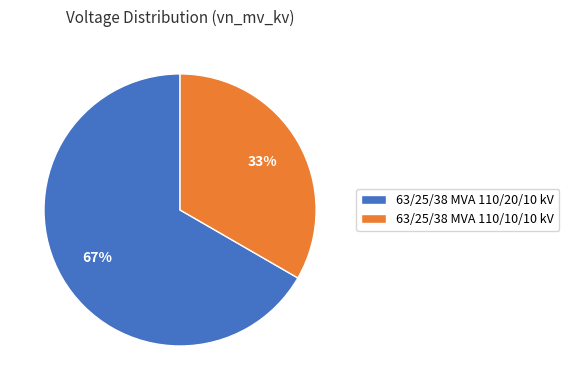

Is there any slice that represents more than half of the pie?

Yes